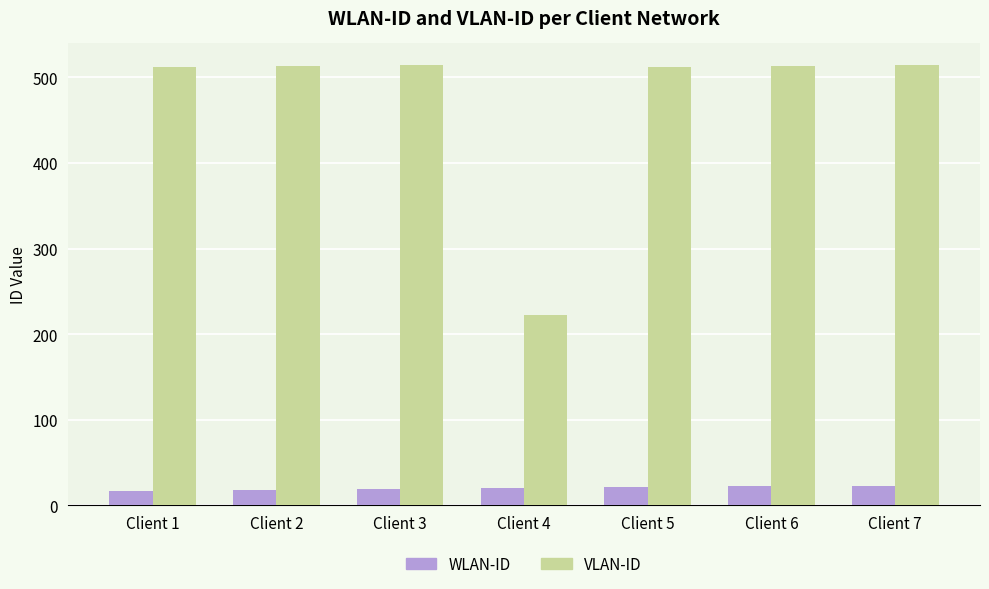

What is the approximate value of VLAN-ID at Client 5?

512